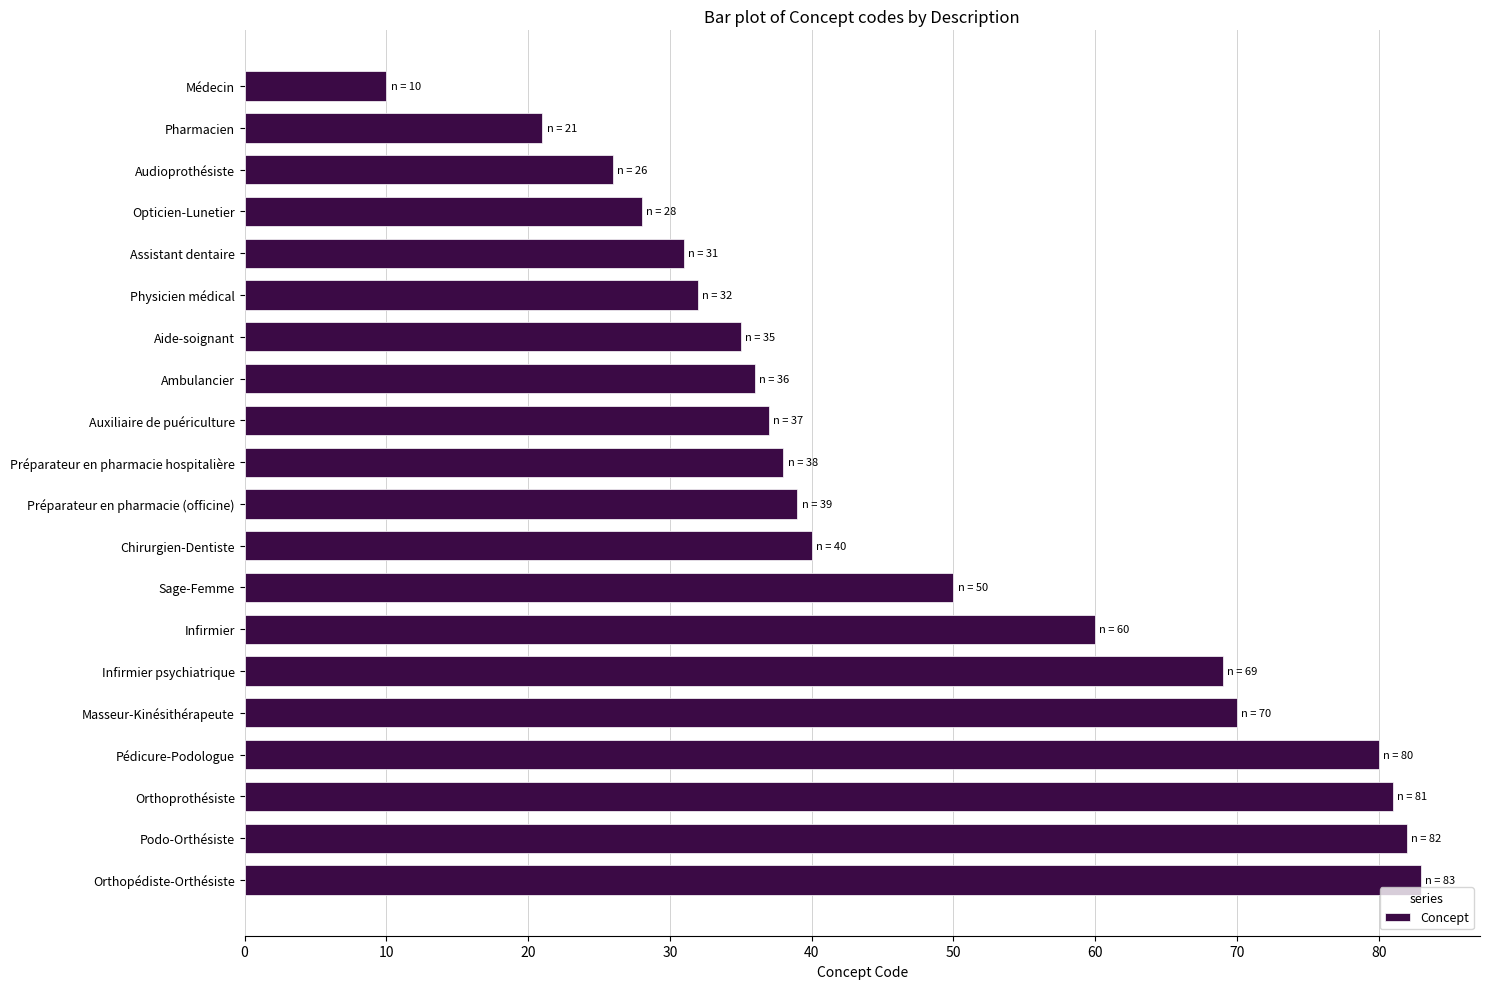

Where is the data nearest to the value 46?

Sage-Femme